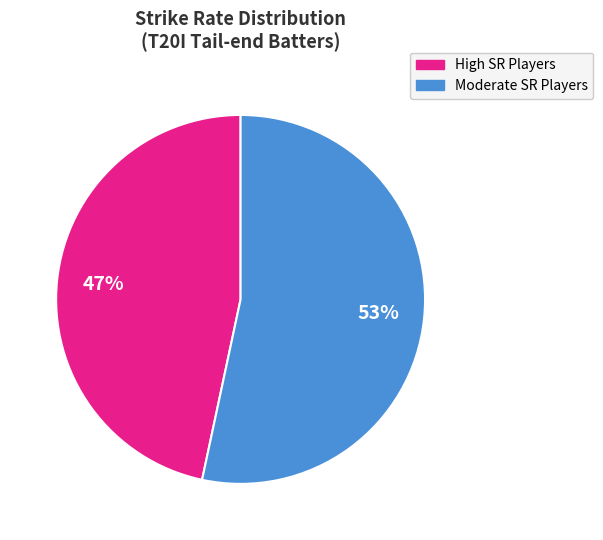

To the nearest percent, what is the average slice percentage?

50%